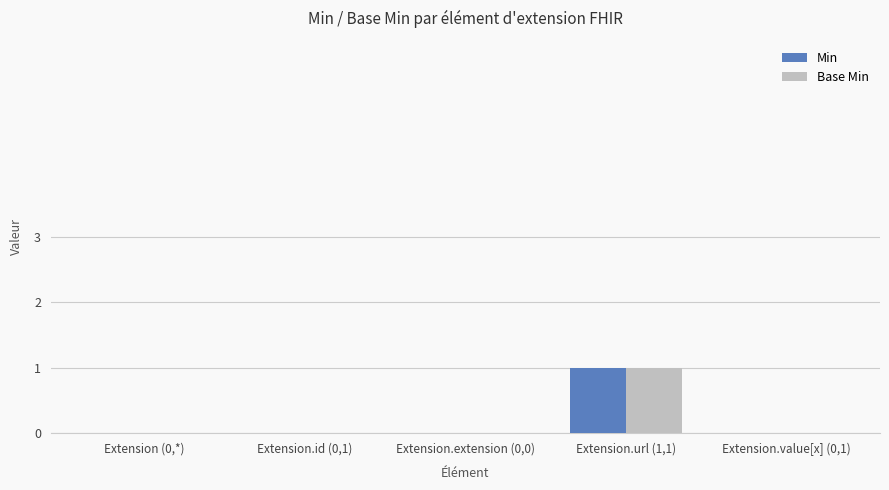

At which category is the sum across all series the highest?

Extension.url (1,1)